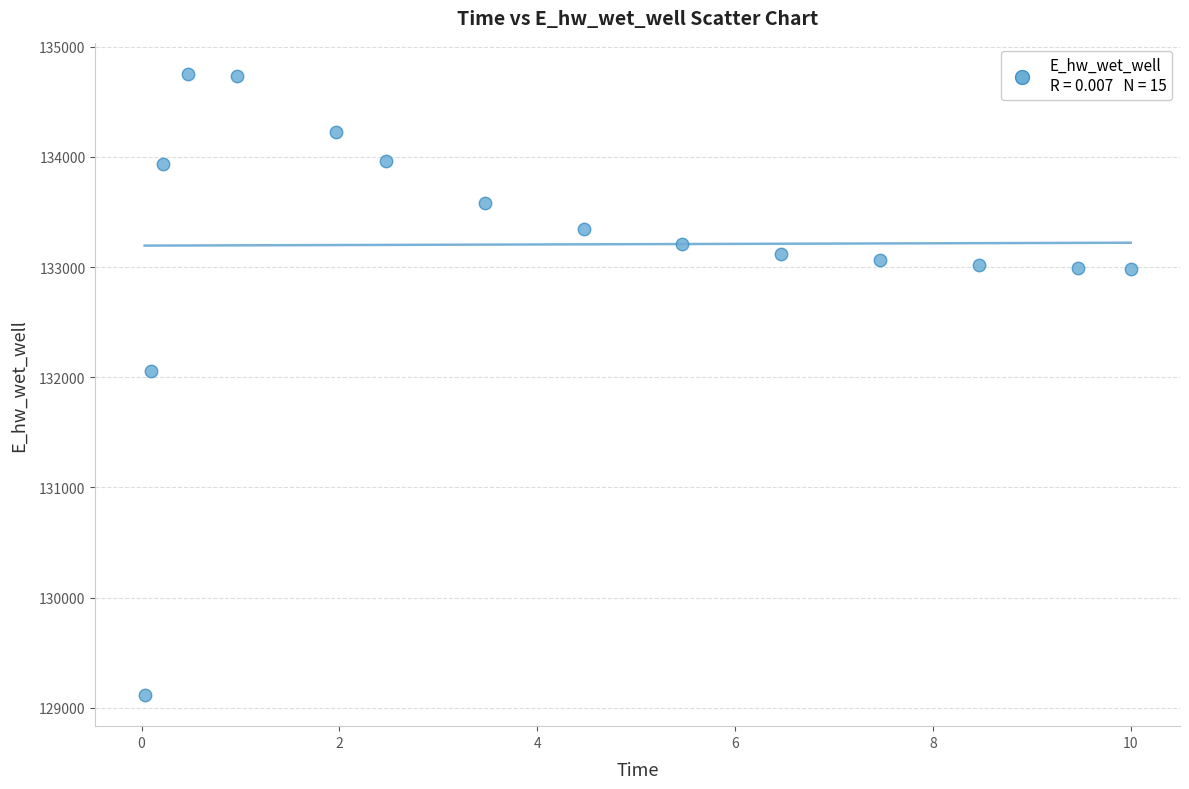

What is the range of Y values (max minus min)?

5633.3